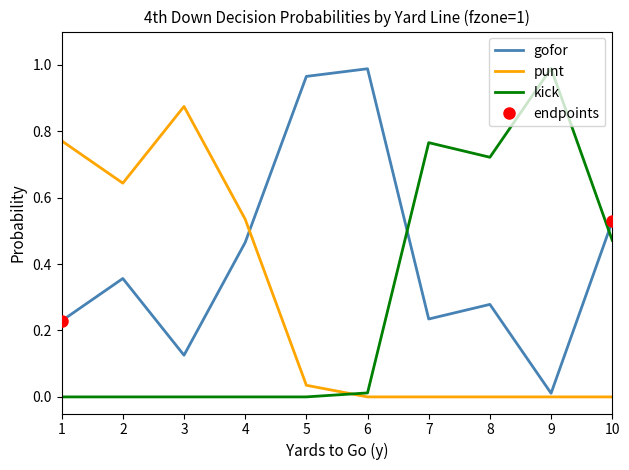

Which category has the lowest value in the punt series?

6